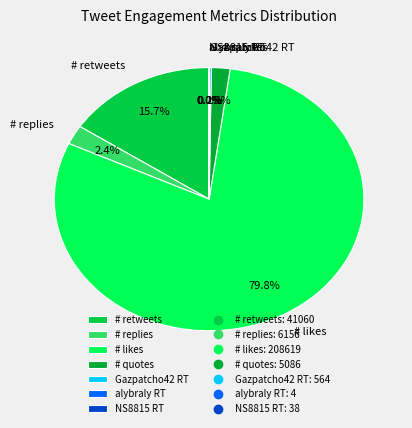

Is there any slice that represents more than half of the pie?

Yes